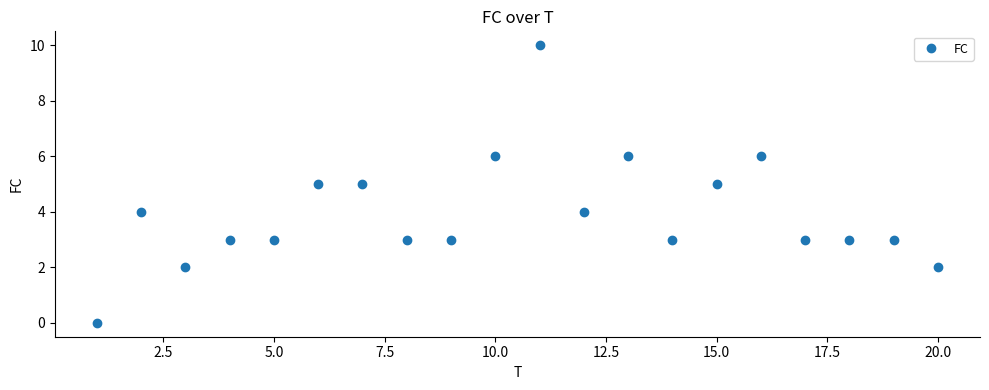

True or false: the data has more than 2 interior local peaks.

True